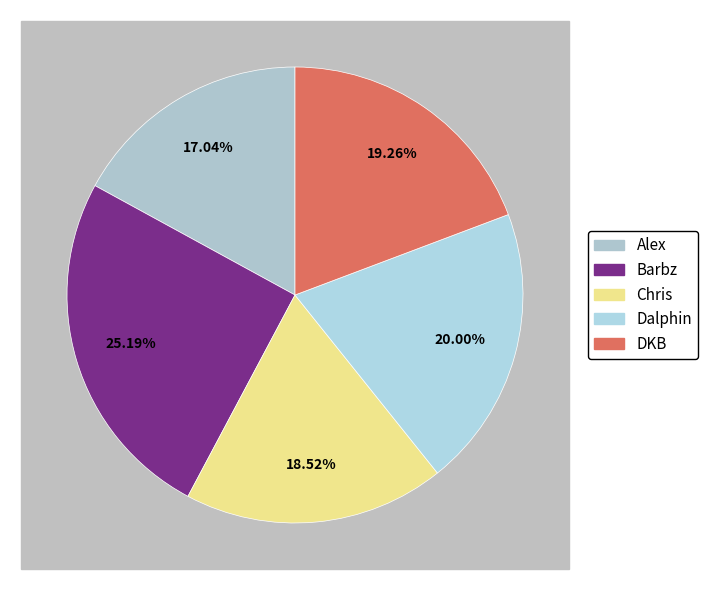

Does Dalphin represent more than half of the total?

No